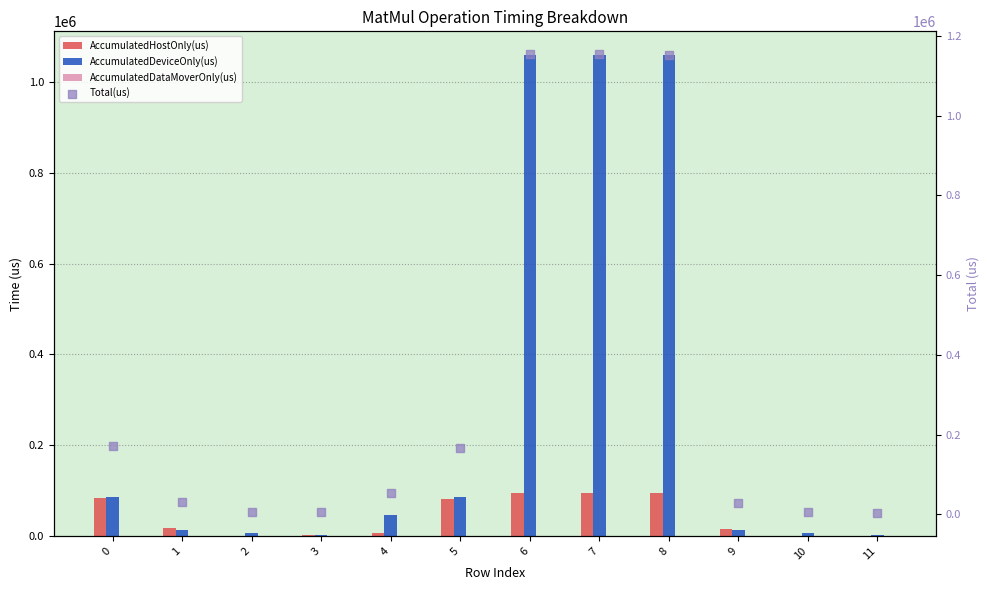

Which series reaches the minimum Y coordinate?

AccumulatedDataMoverOnly(us)